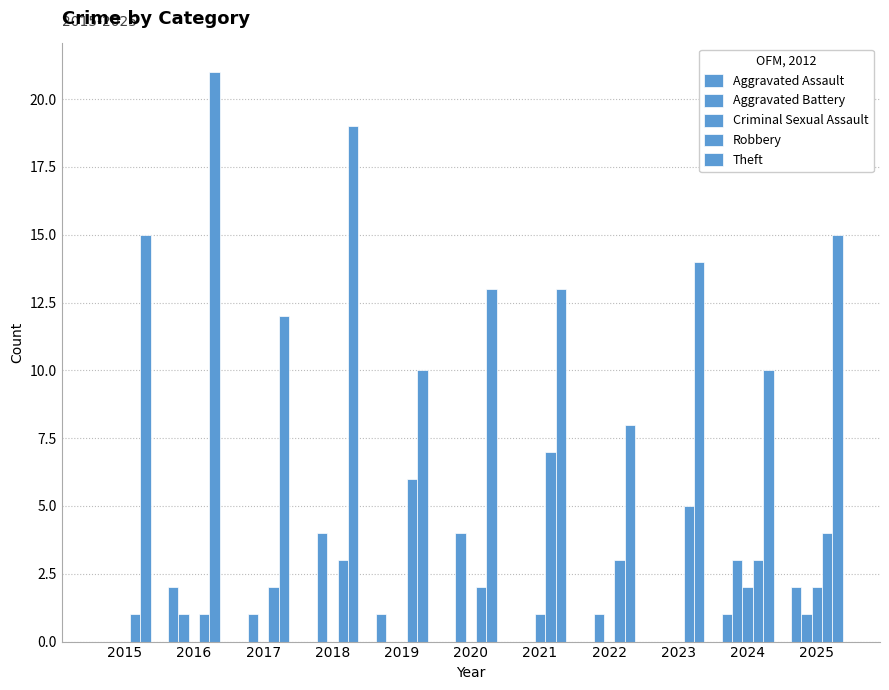

How many series are shown in this chart?

5